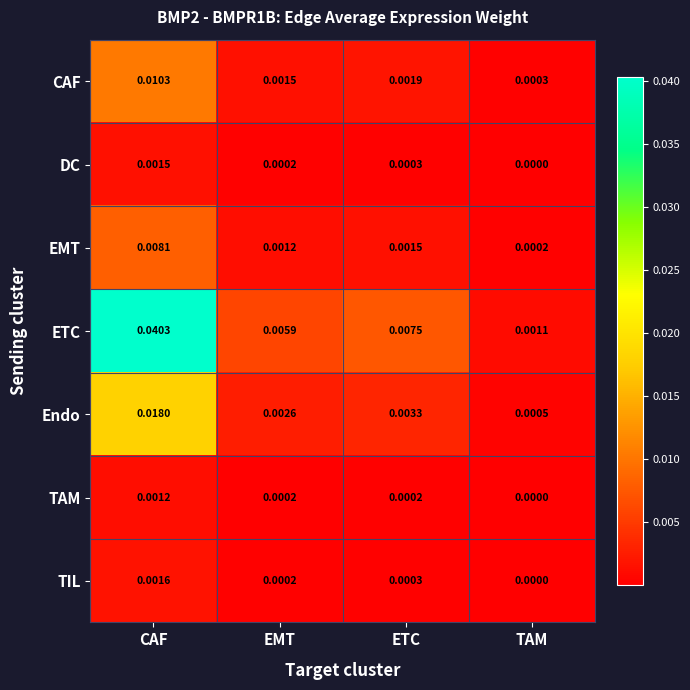

At which category is the sum across all series the highest?

CAF